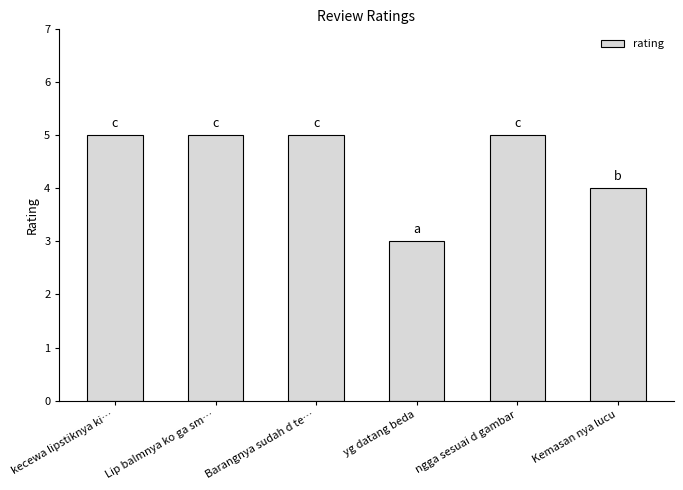

What is the smallest value displayed?

3